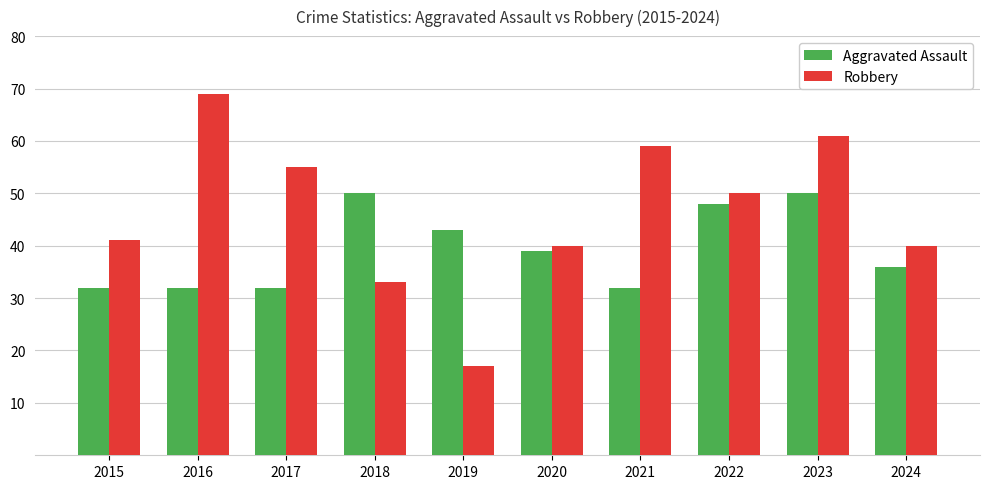

What is the difference between the Robbery values at 2023 and 2018?

28